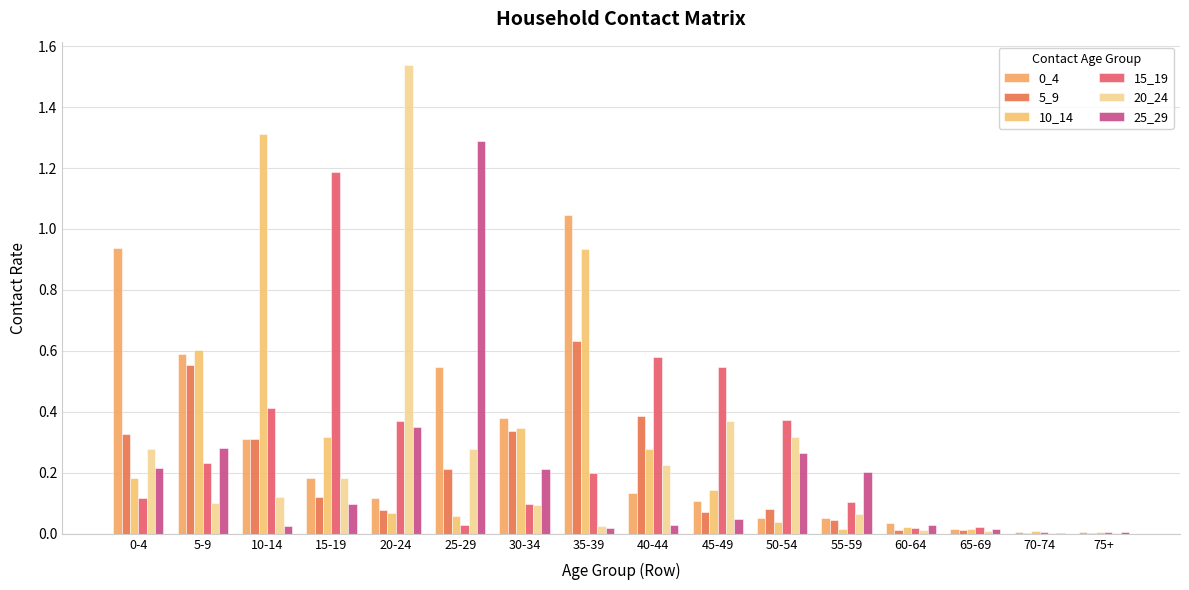

List the labels in order of 25_29 value, largest first.

25-29, 20-24, 5-9, 50-54, 0-4, 30-34, 55-59, 15-19, 45-49, 60-64, 40-44, 10-14, 35-39, 65-69, 75+, 70-74